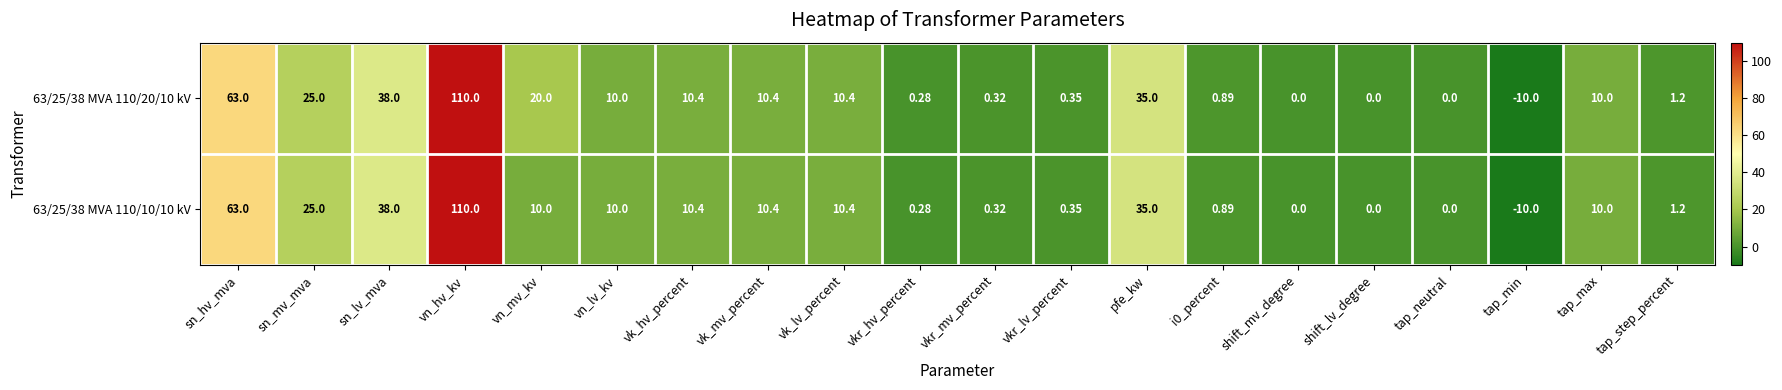

At which label does 63/25/38 MVA 110/20/10 kV reach its peak?

vn_hv_kv